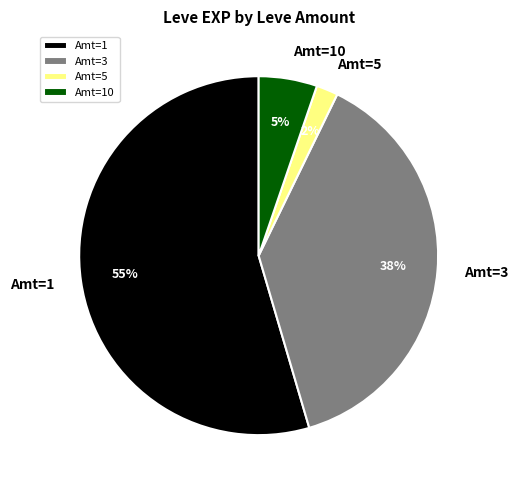

To the nearest percent, what is the difference between the largest and smallest slice percentages?

53%